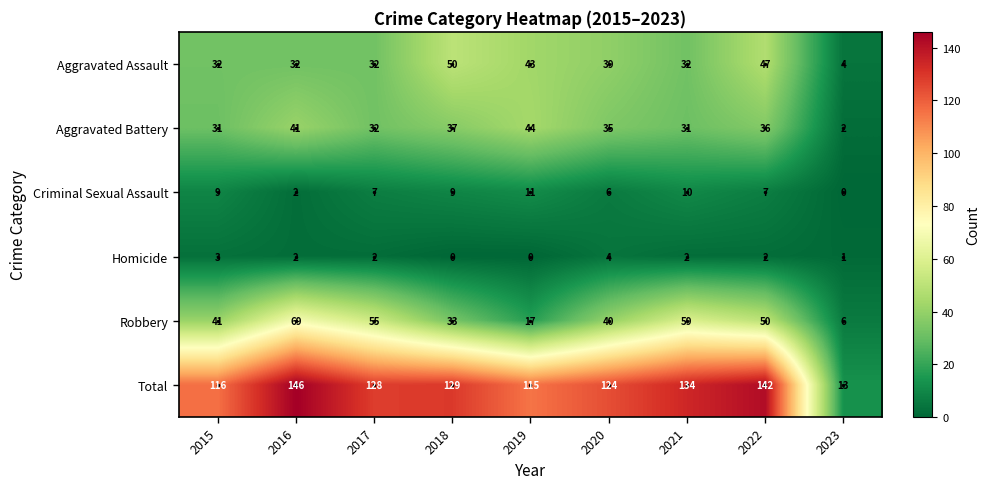

Which series has the largest total across all categories?

Total